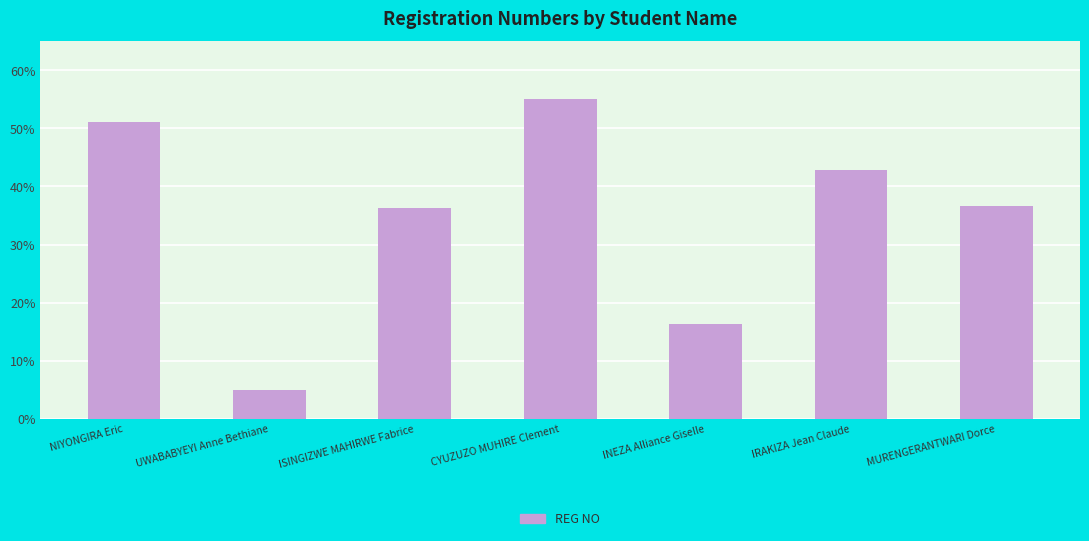

What is the maximum value shown in the chart?

55.0